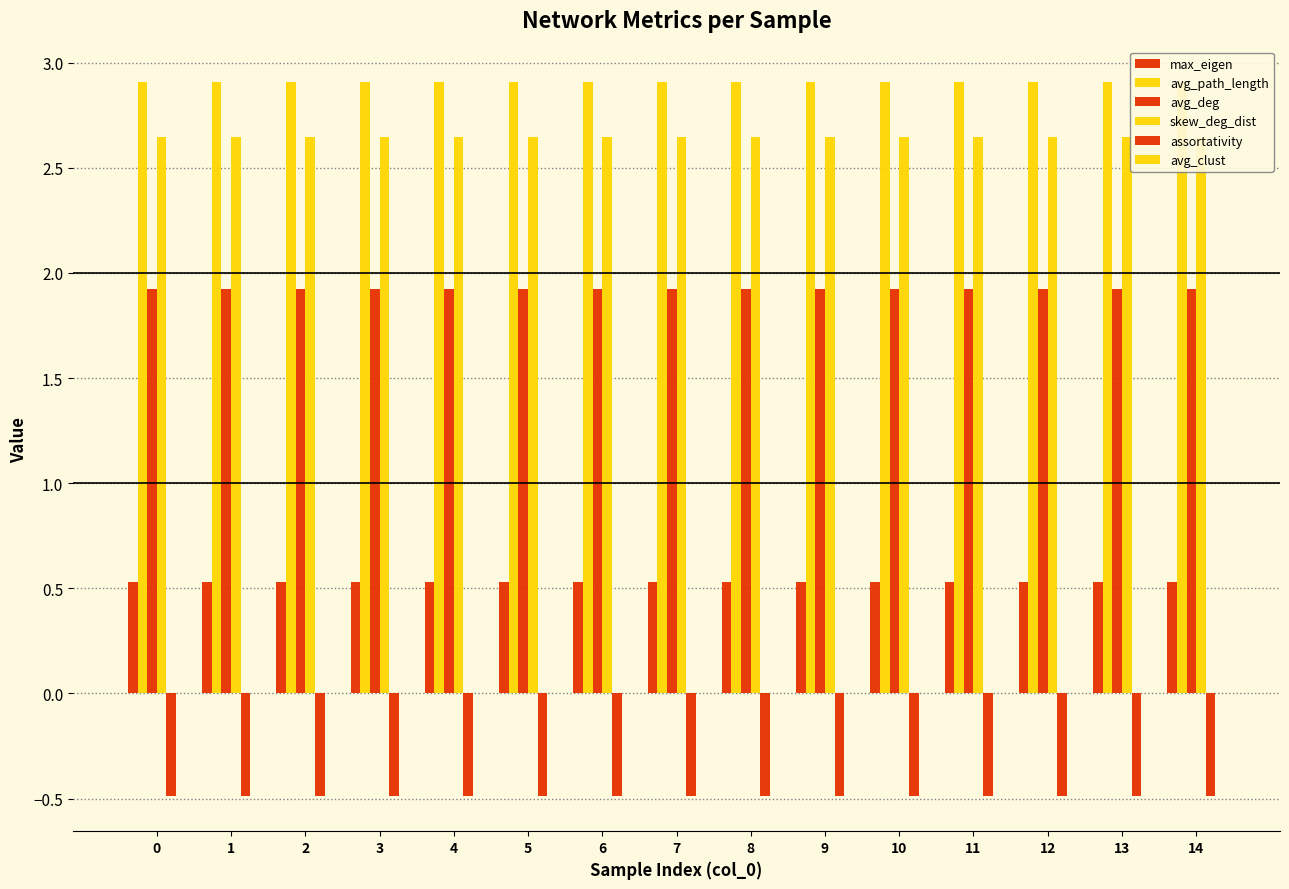

What is the approximate value of max_eigen at 5?

0.5